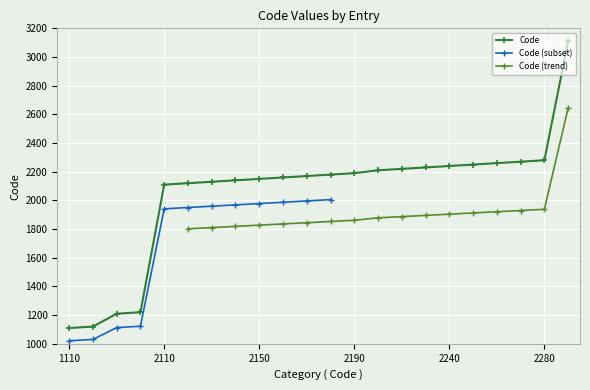

What is the sum of all values?

45080